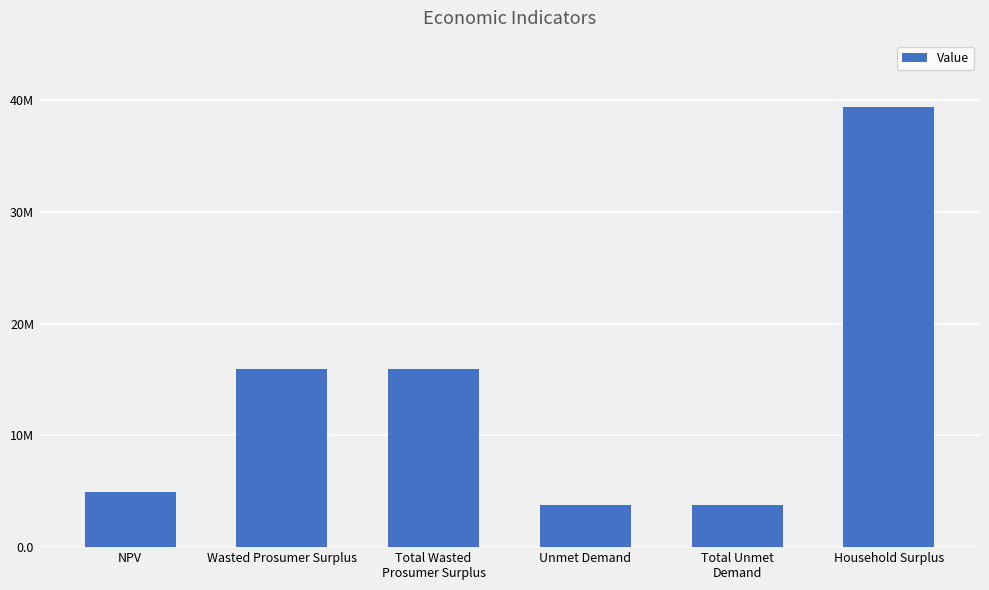

Are the bars horizontal?

No